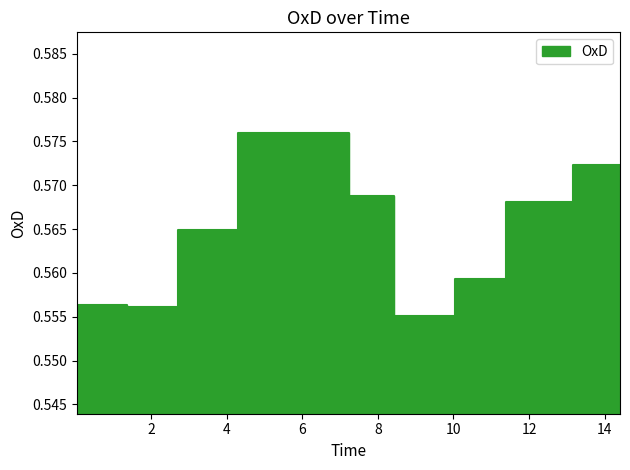

Is this an area chart (filled region under the line)?

No